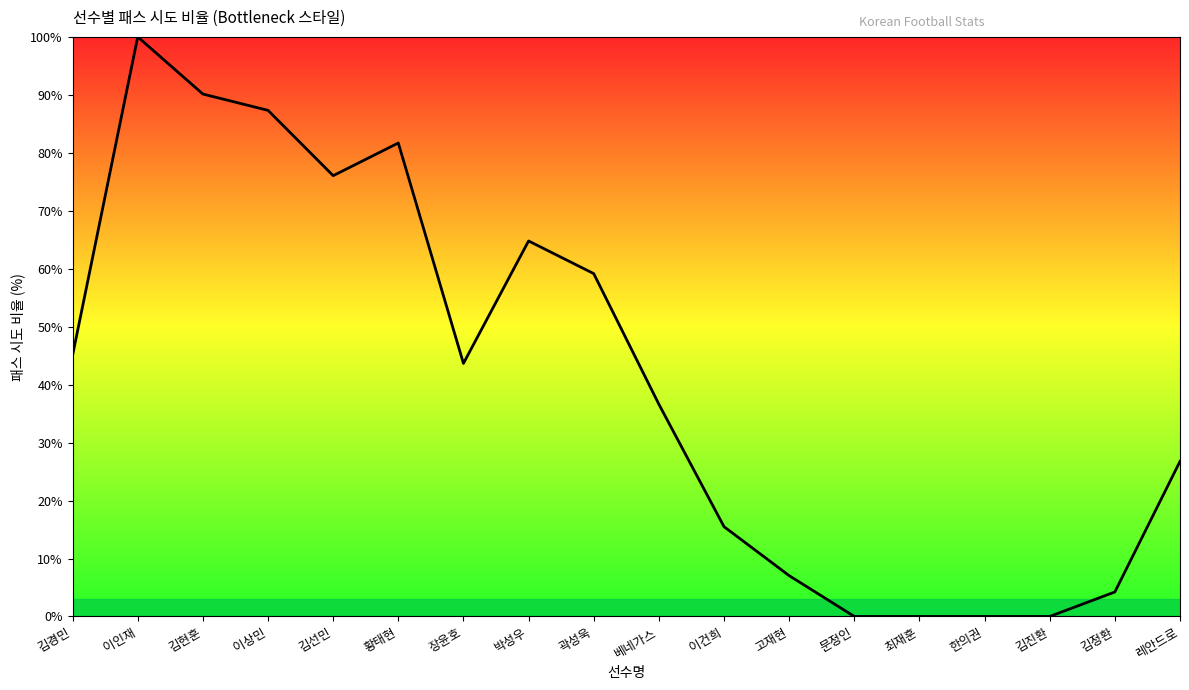

What is the greatest value displayed?

100.0